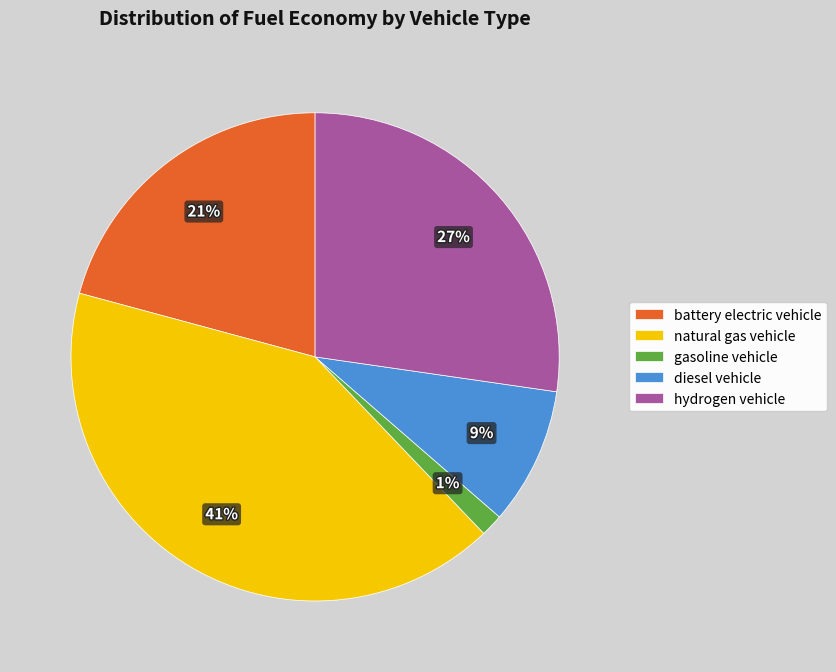

To the nearest percent, what percentage of the pie is hydrogen vehicle?

27%